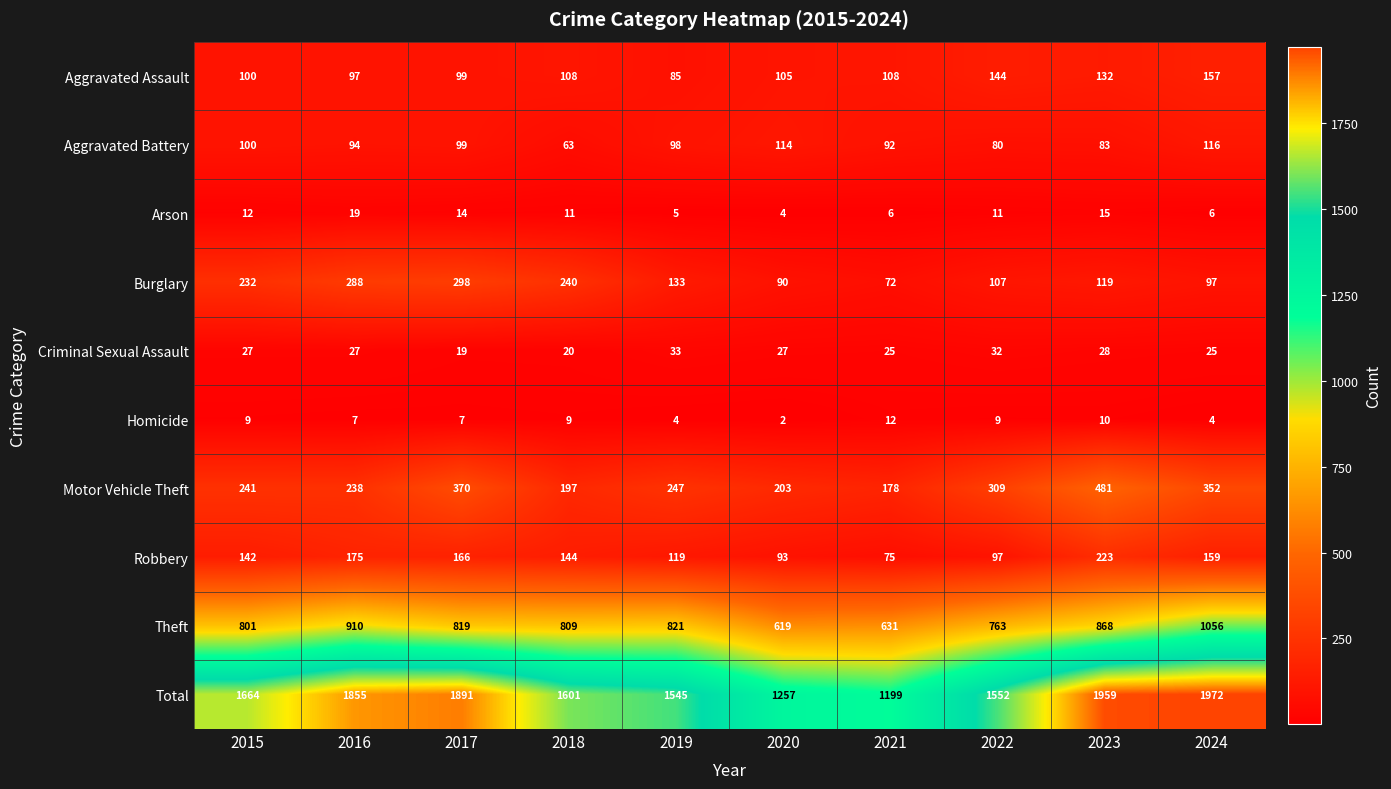

How many Homicide values are between 4 and 9?

7